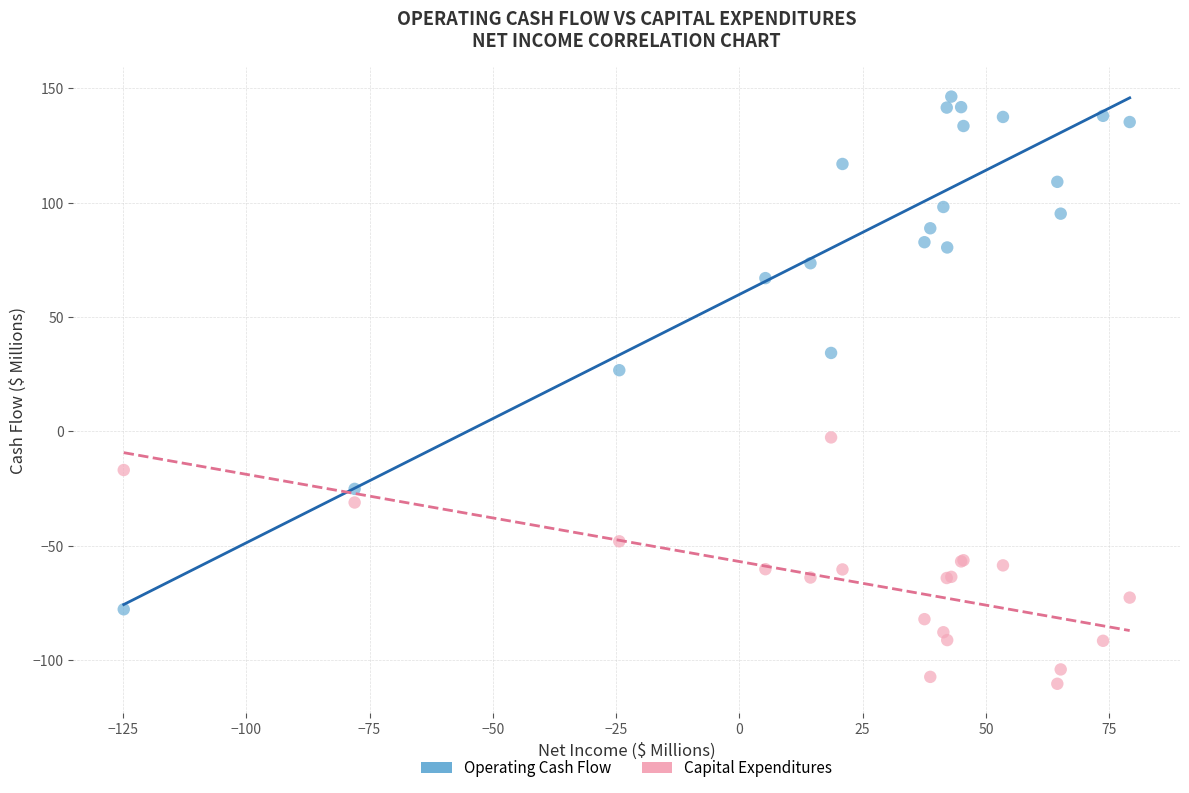

Across all series, what Y value is closest to 17?

26.7